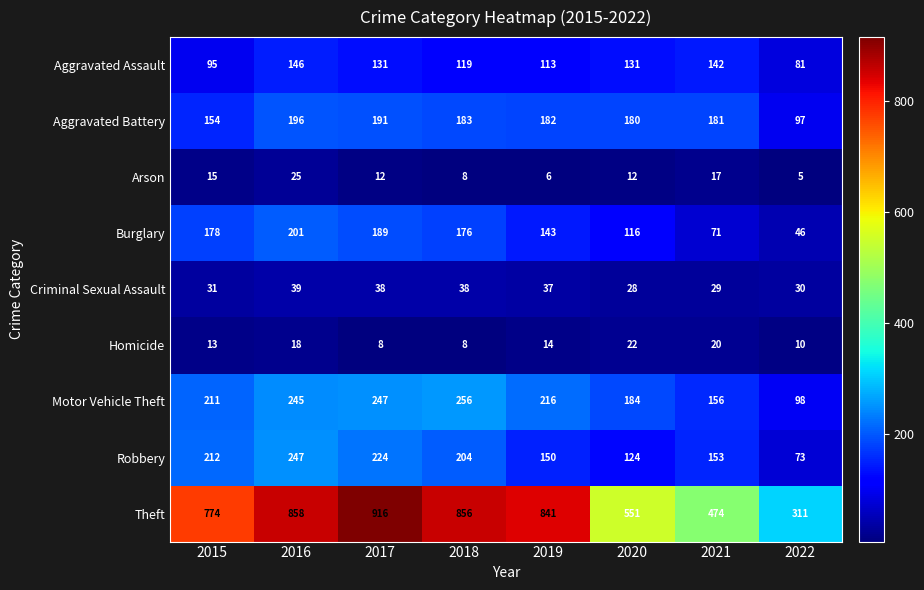

What is the difference between the second highest and second lowest values in the Aggravated Assault series?

47